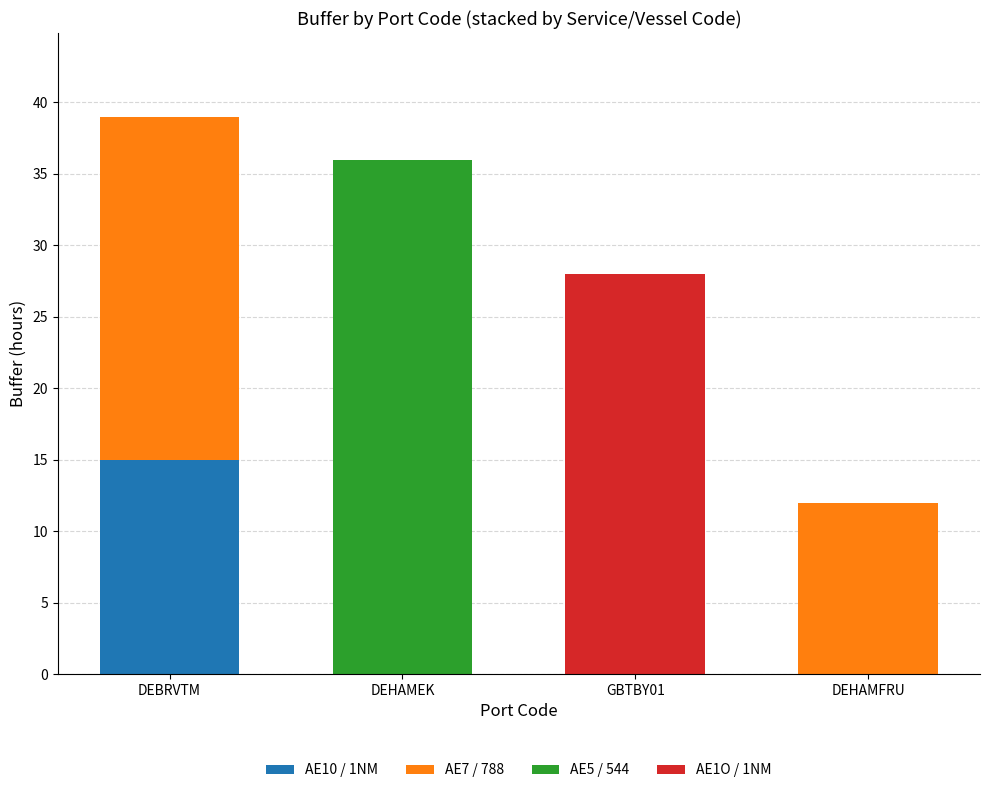

What is the total value across all series at DEHAMEK?

36